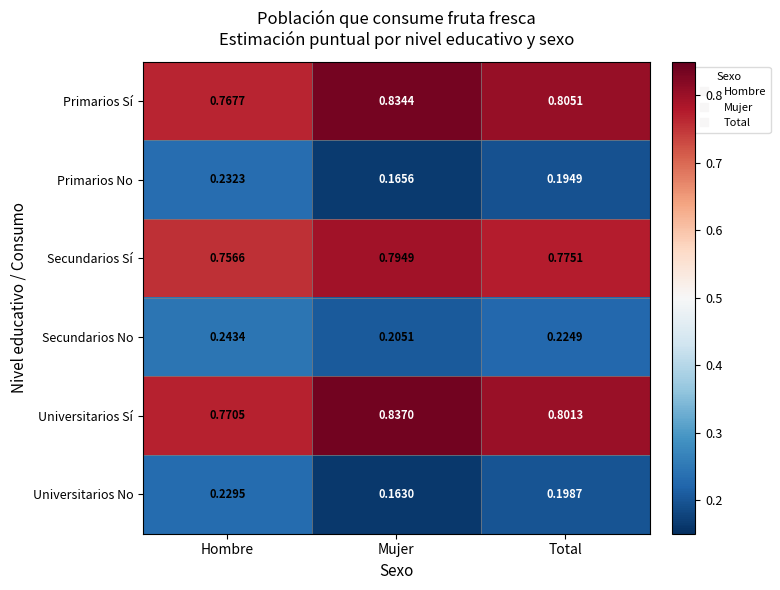

Where is Primarios Sí nearest to the value 0?

Hombre